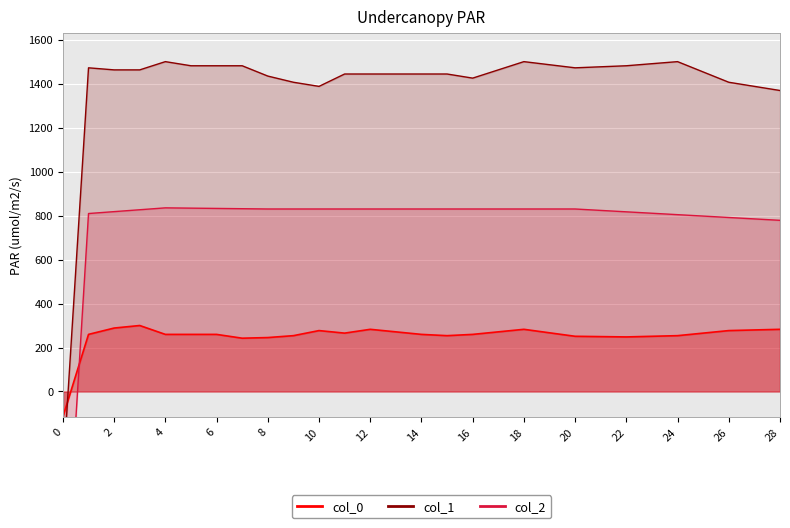

How many intersections are there between col_2 and col_0?

1